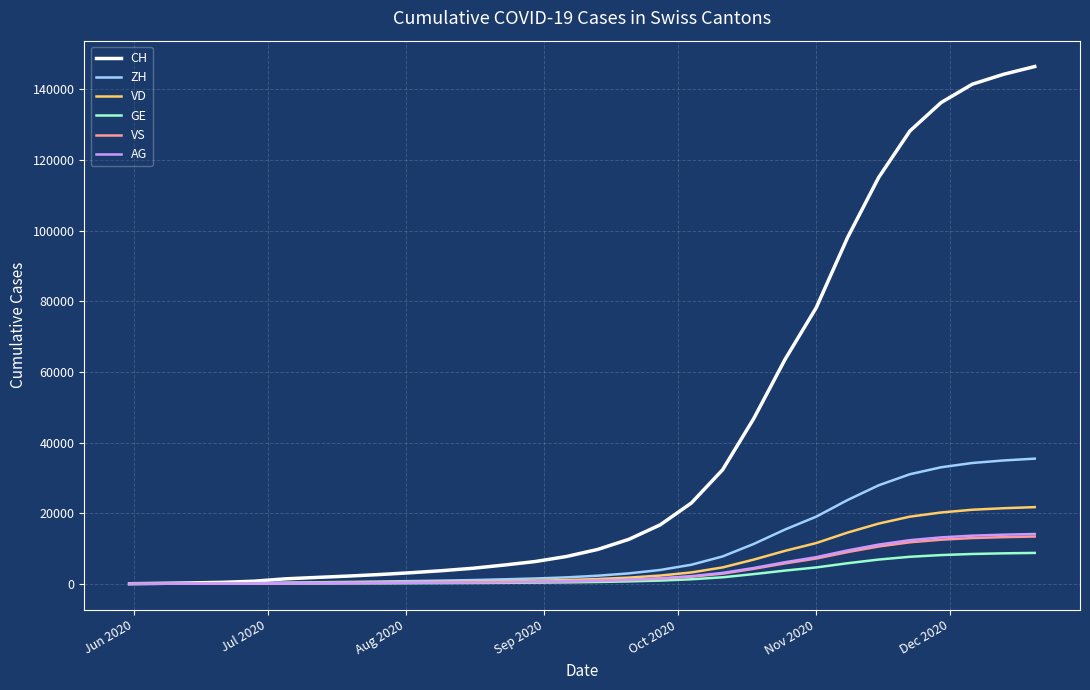

What is the maximum value shown in the chart?

146499